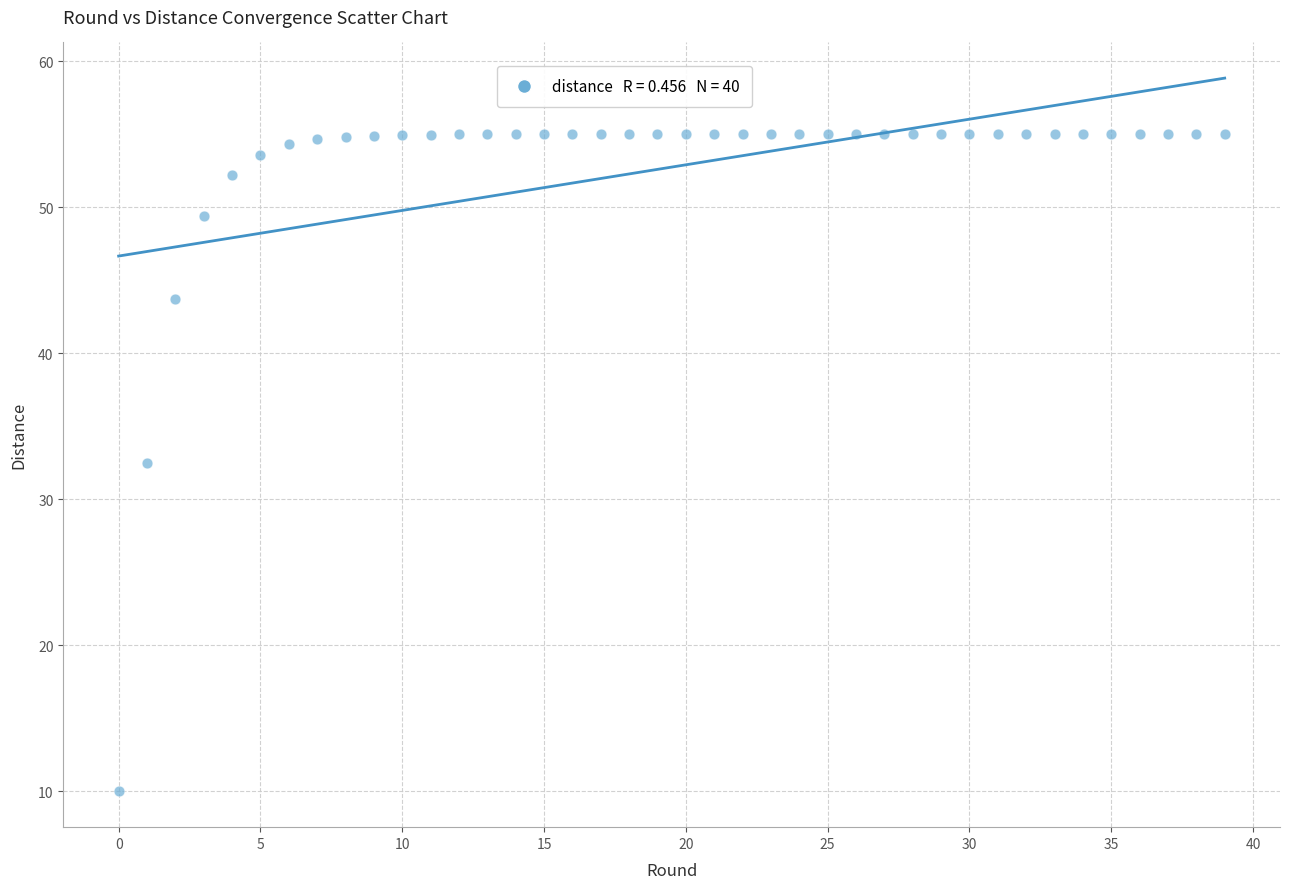

What is the range of Y values (max minus min)?

45.0